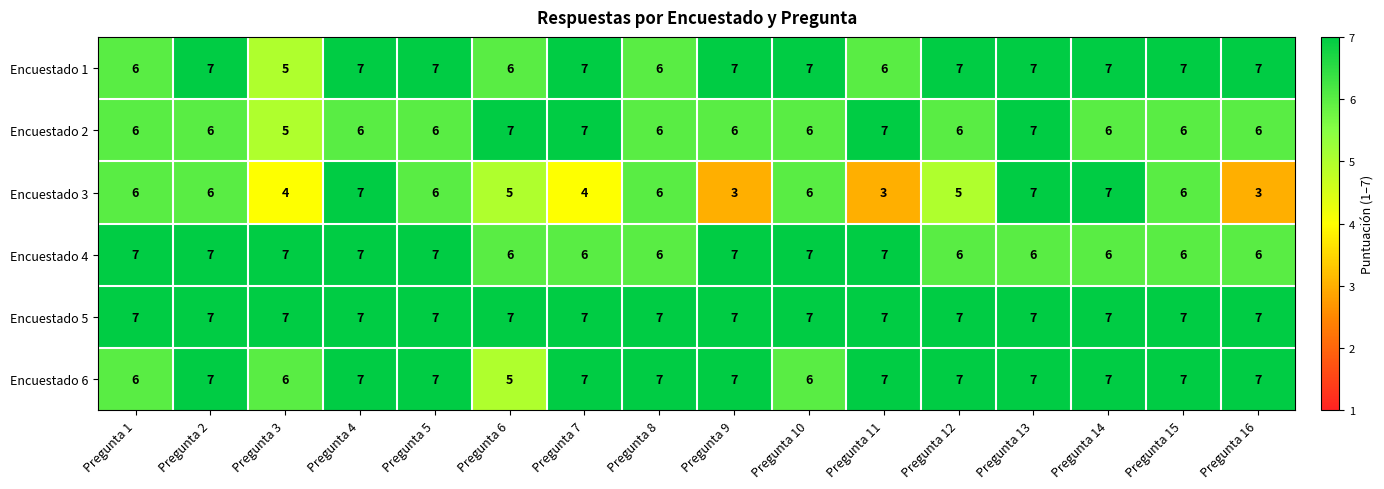

What is the minimum value for Encuestado 2?

5